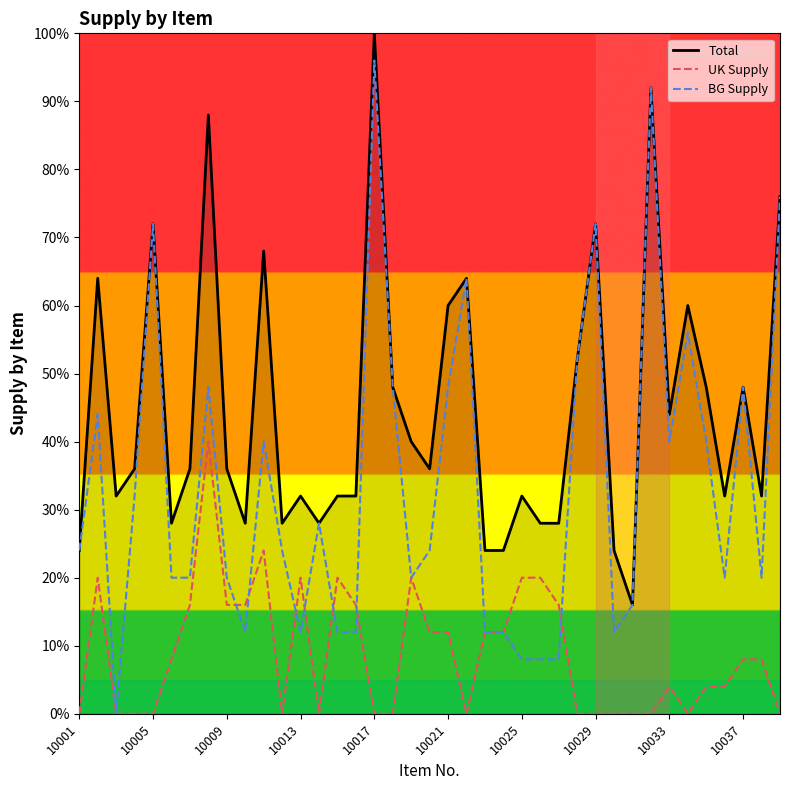

What is the highest value of the BG Supply series?

96.0